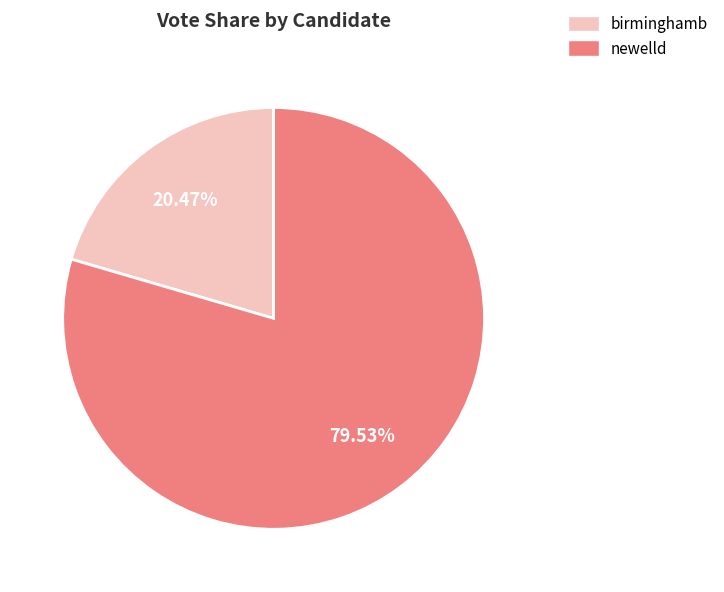

How many segments does this pie chart have?

2